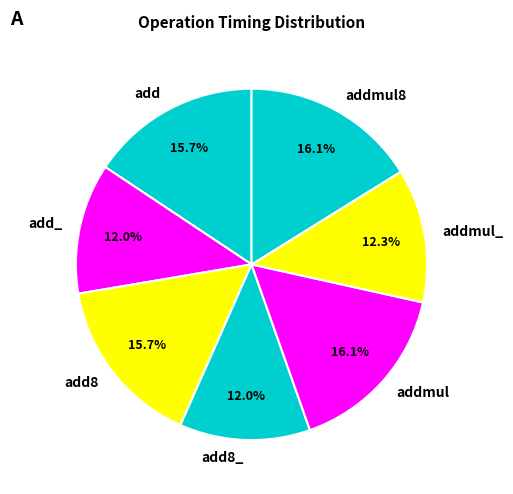

Do addmul_ and addmul together represent more than half of the pie?

No